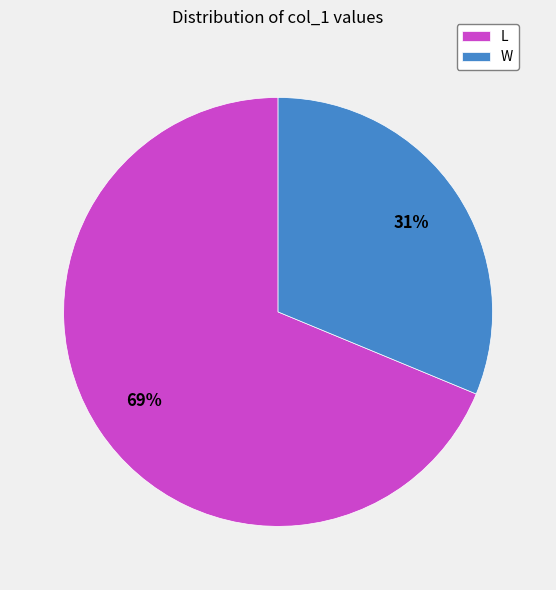

True or false: W accounts for 31% of the total.

True